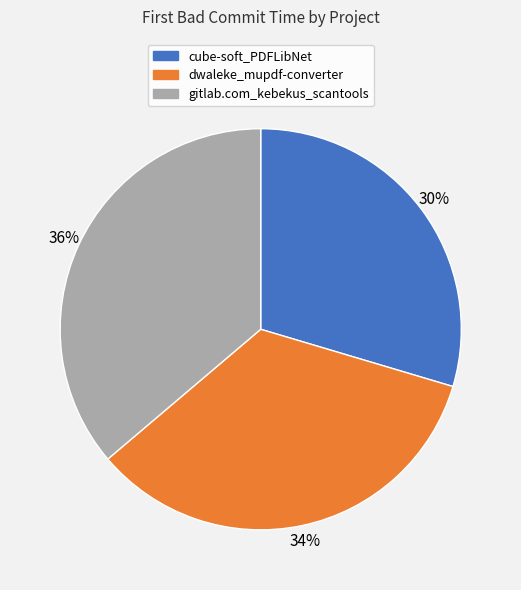

To the nearest percent, what percentage of the pie is gitlab.com_kebekus_scantools?

36%